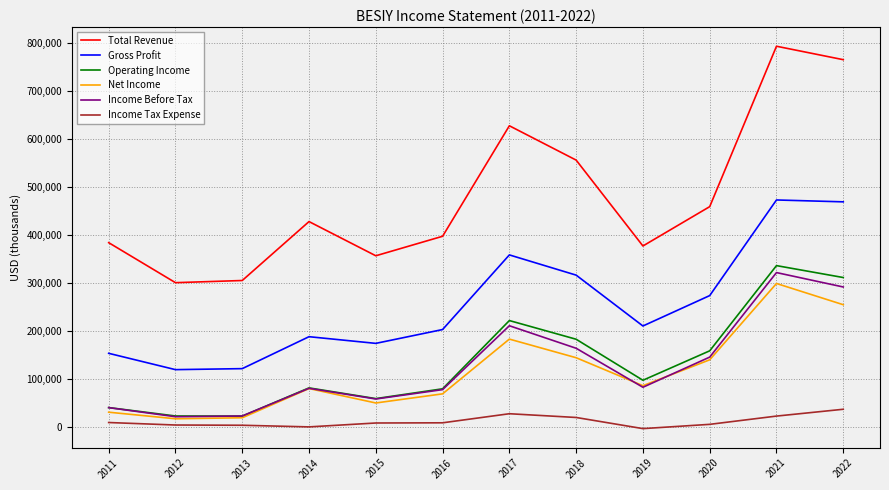

Is it true that Income Before Tax equals 80500 at 2014?

True